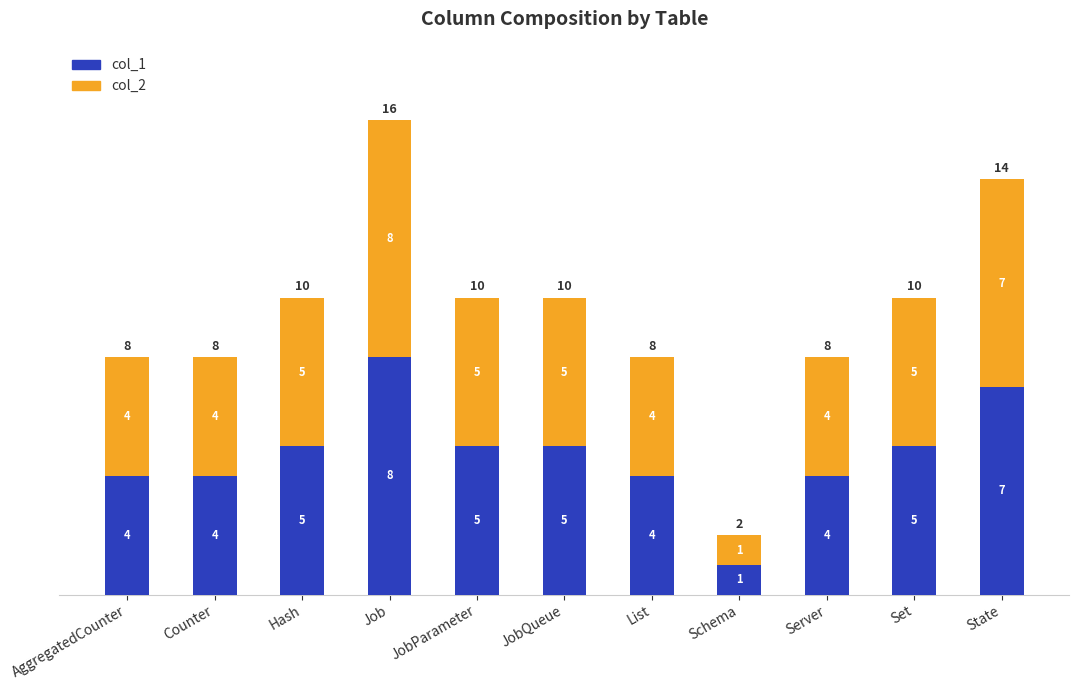

At which label does col_1 reach its minimum?

Schema